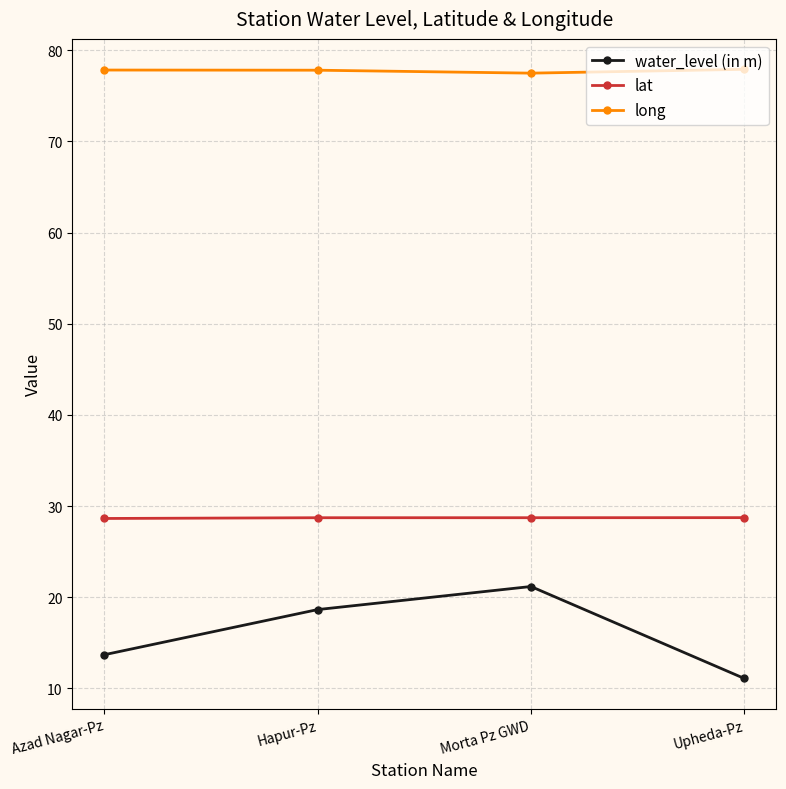

List the series in order of their overall mean, highest first.

long, lat, water_level (in m)